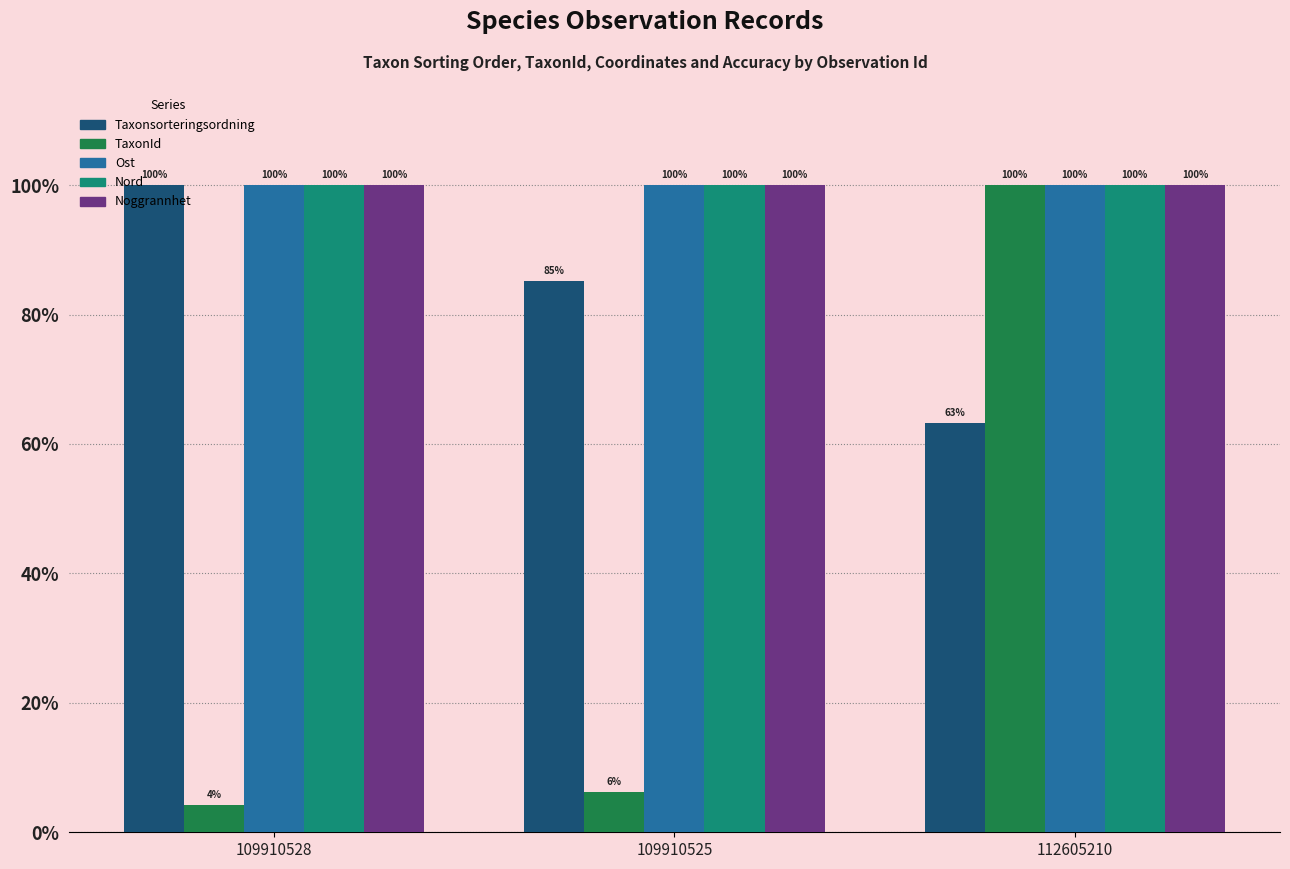

Which series has the widest spread of values?

TaxonId